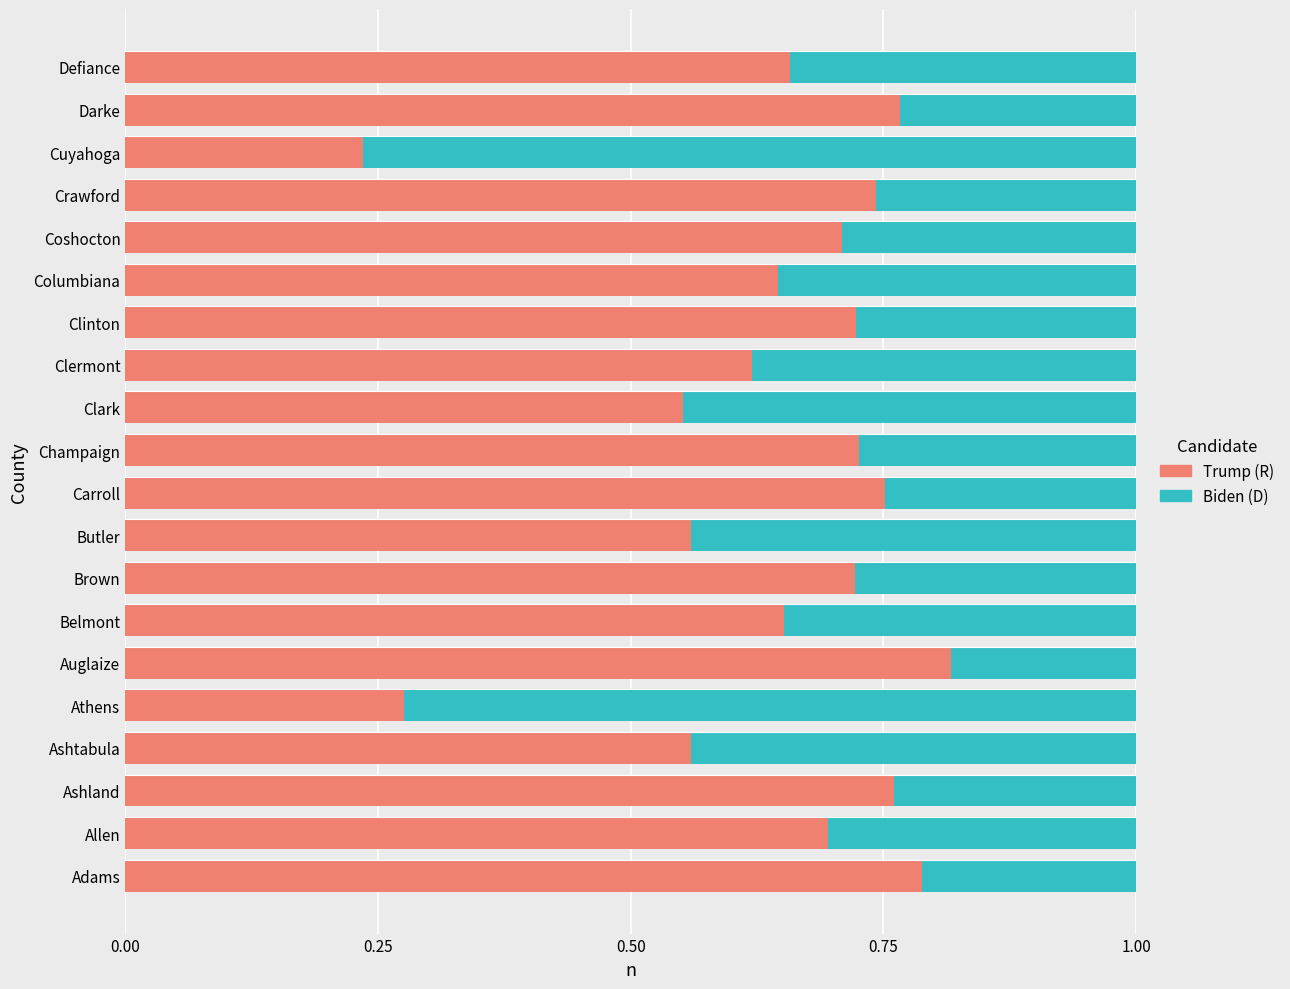

At which label is Trump (R) closest to 0?

Cuyahoga